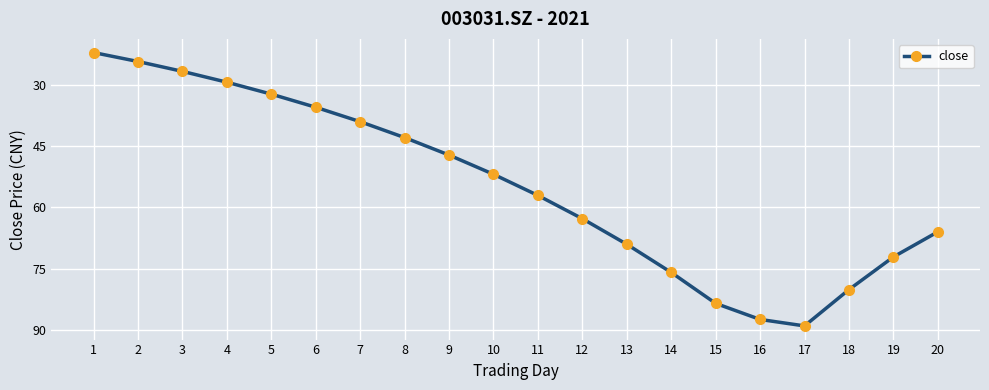

At which label does the data first exceed 57?

11